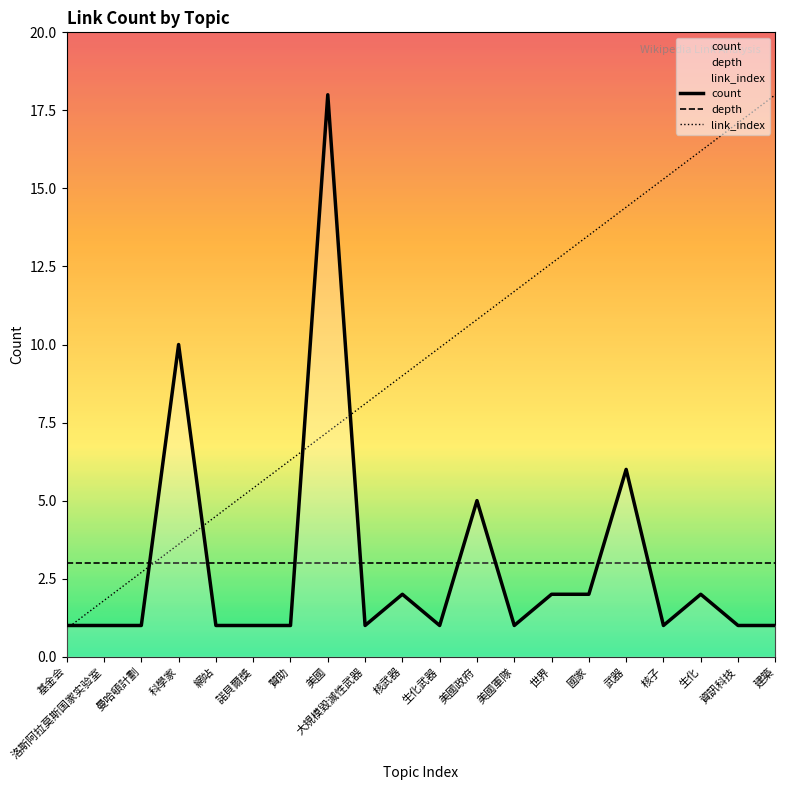

True or false: count has a value of 3.3 at 生化.

False